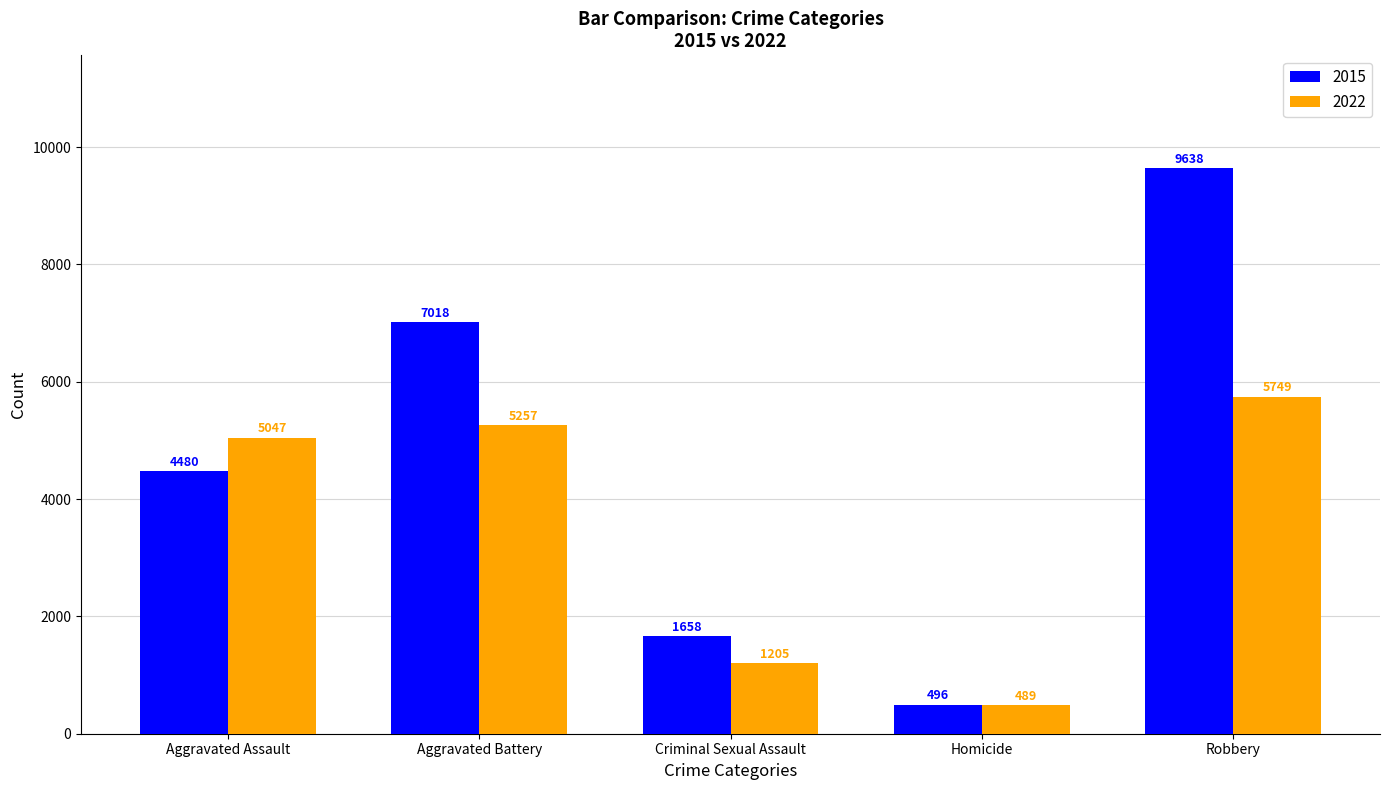

The 2022 series shows 2520 at Aggravated Assault. True or false?

False